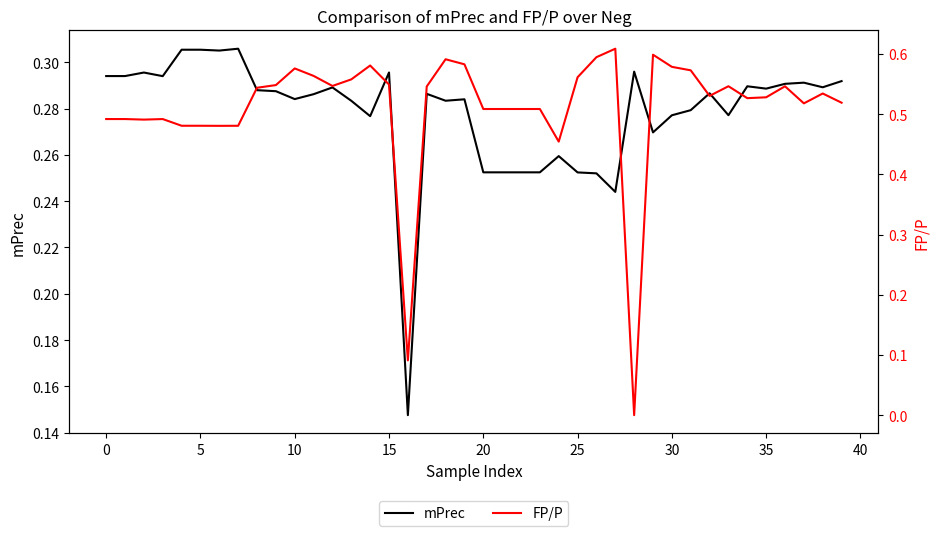

How many lines are shown in the chart?

2